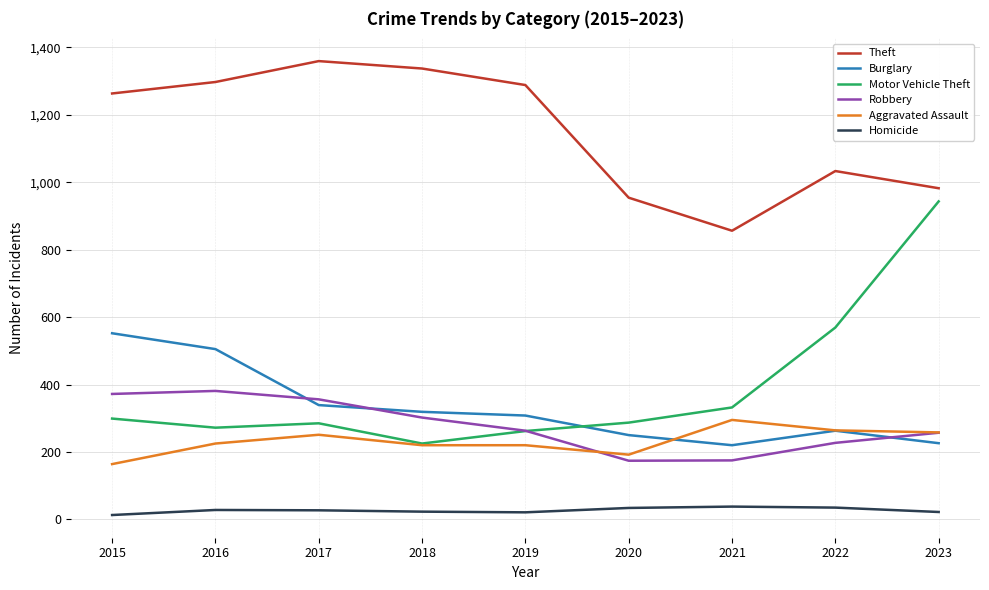

What is the difference between the Homicide values at 2019 and 2021?

17